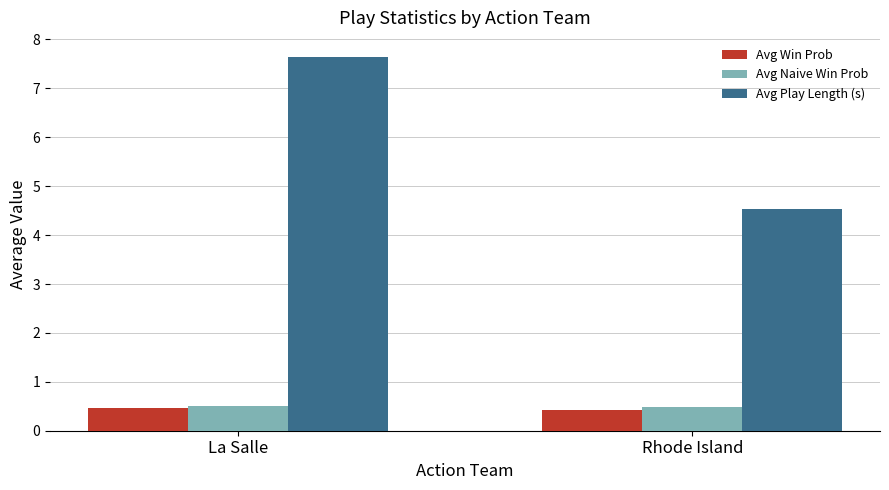

What is the average value of the Avg Win Prob series?

0.4